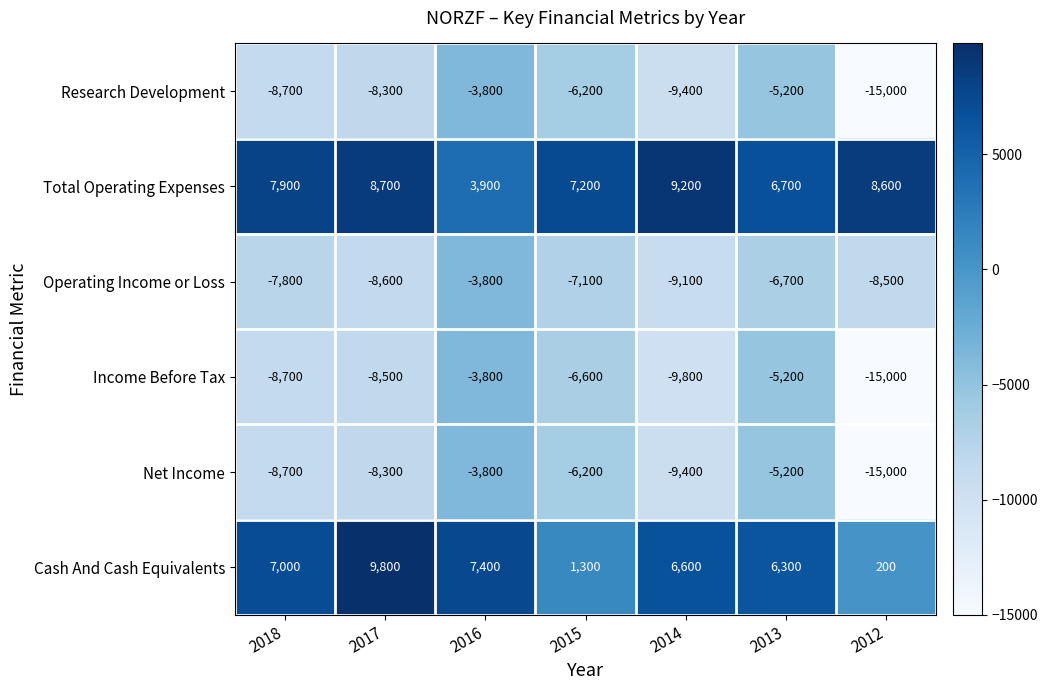

How many categories are shown in the chart?

7